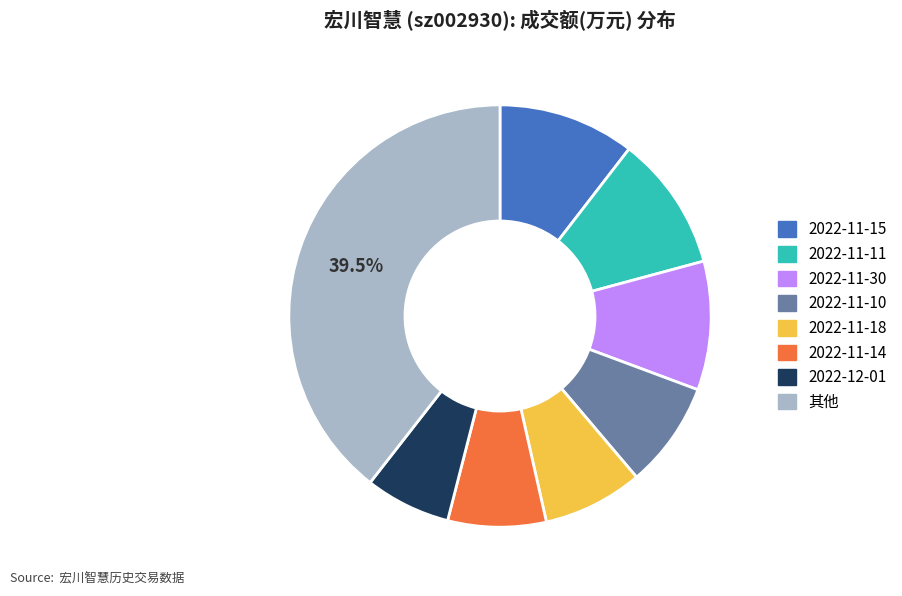

Is there any slice that represents more than half of the pie?

No